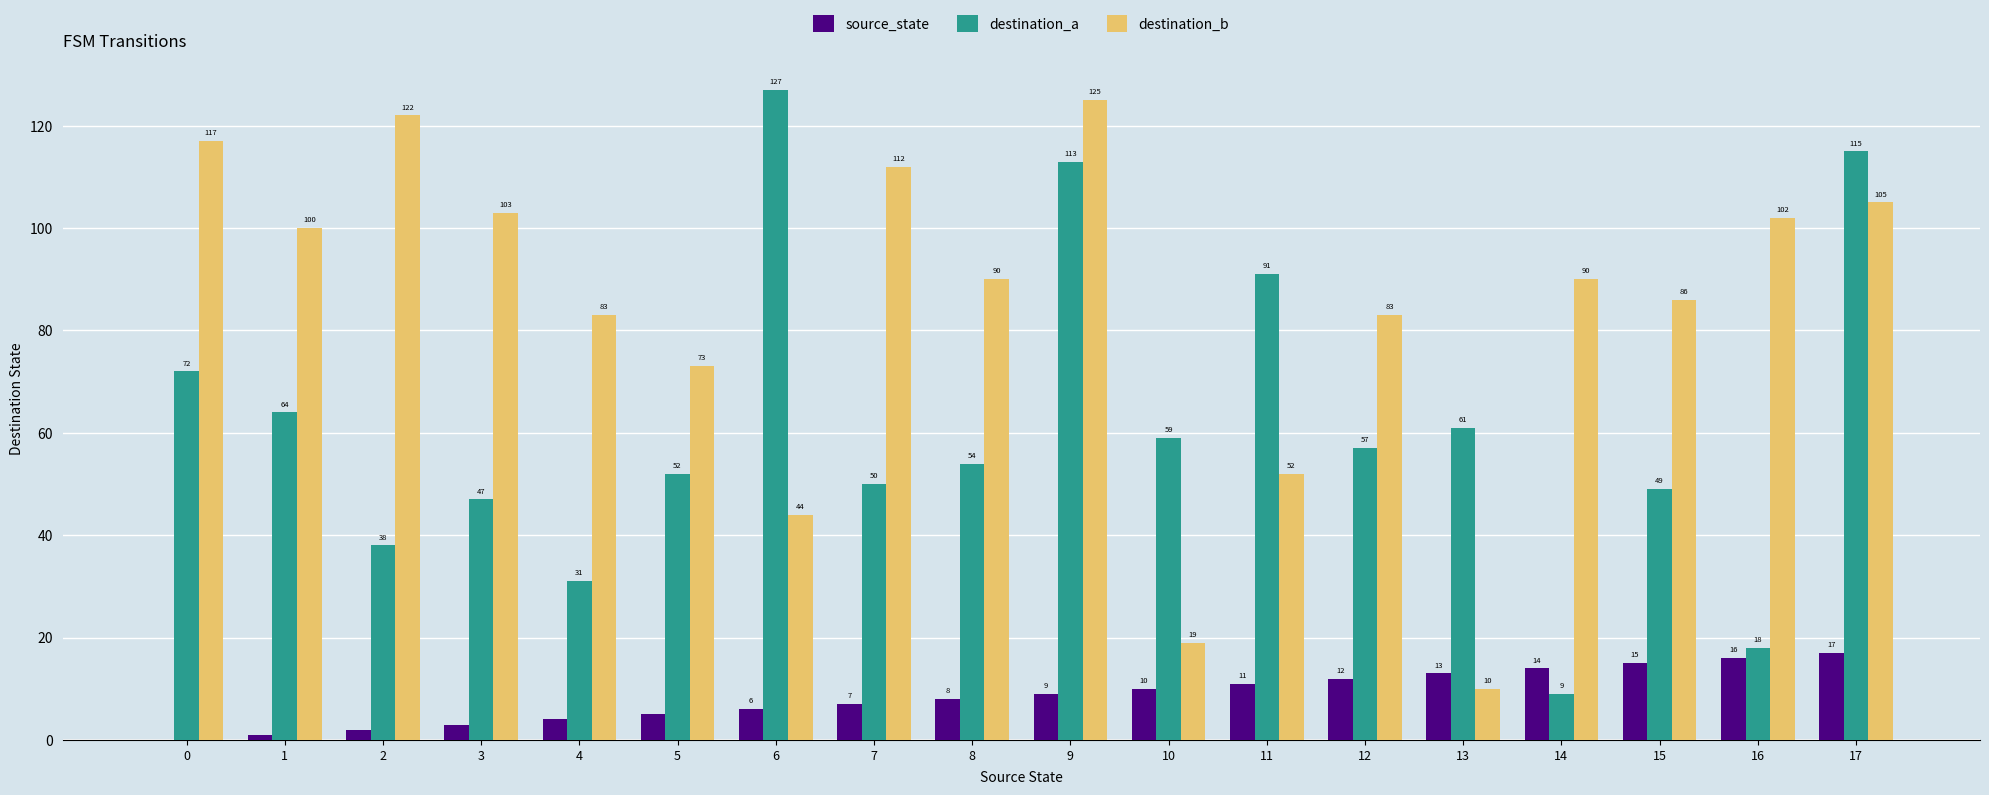

Which series has the largest total across all categories?

destination_b